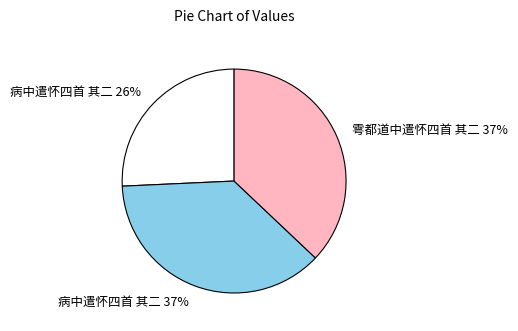

Count the number of slices in the pie.

3